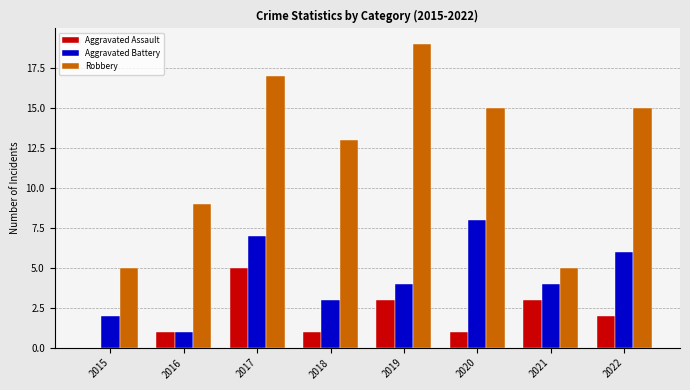

What is the maximum value for Robbery?

19